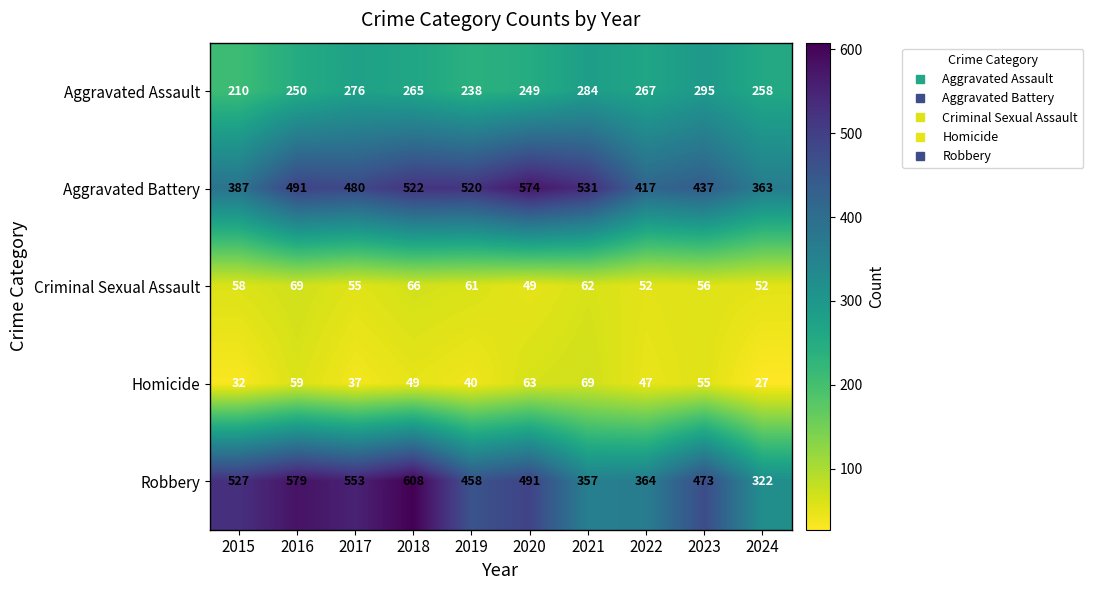

What is the greatest value displayed?

608